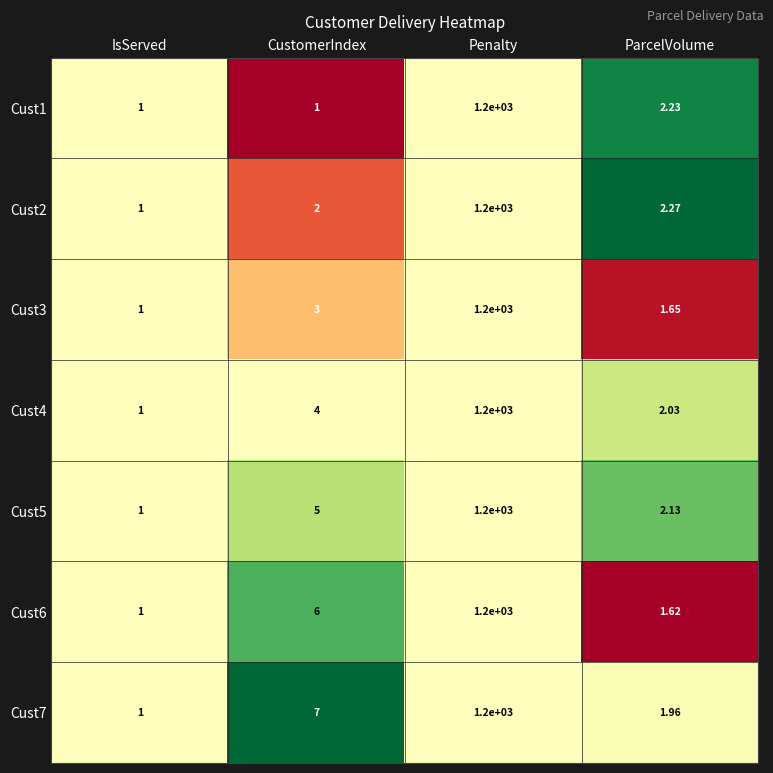

At which category is the sum across all series the highest?

Penalty